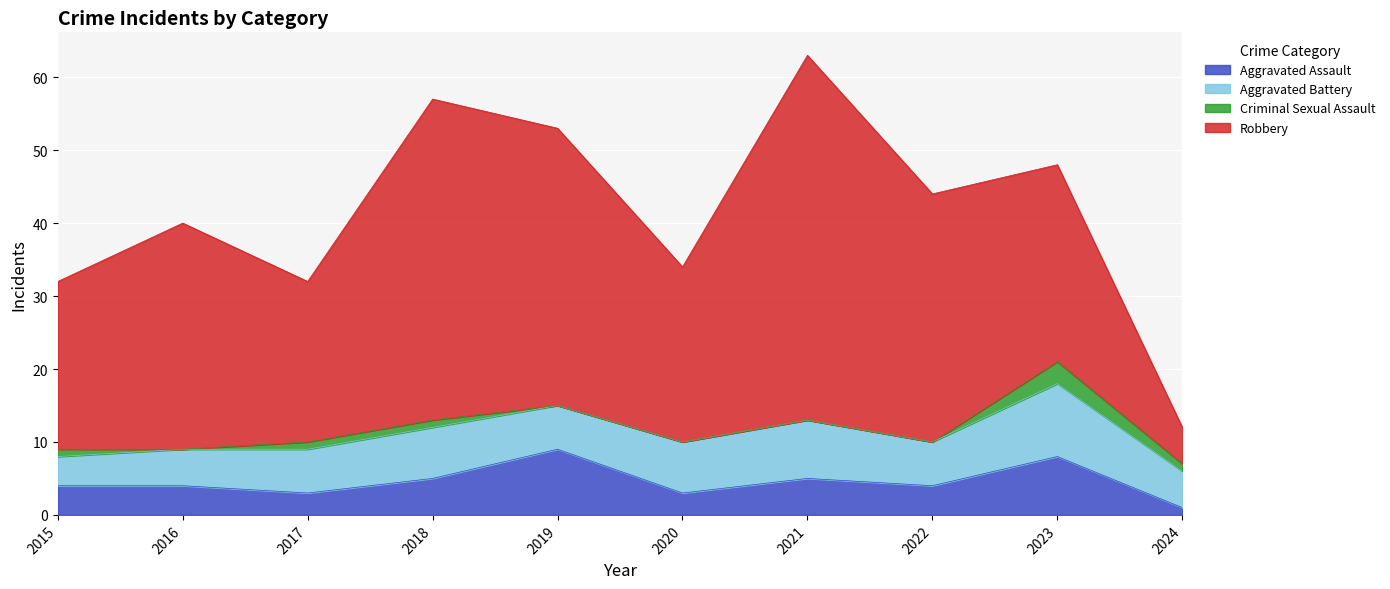

What are all the series names shown in the legend?

Aggravated Assault, Aggravated Battery, Criminal Sexual Assault, Robbery